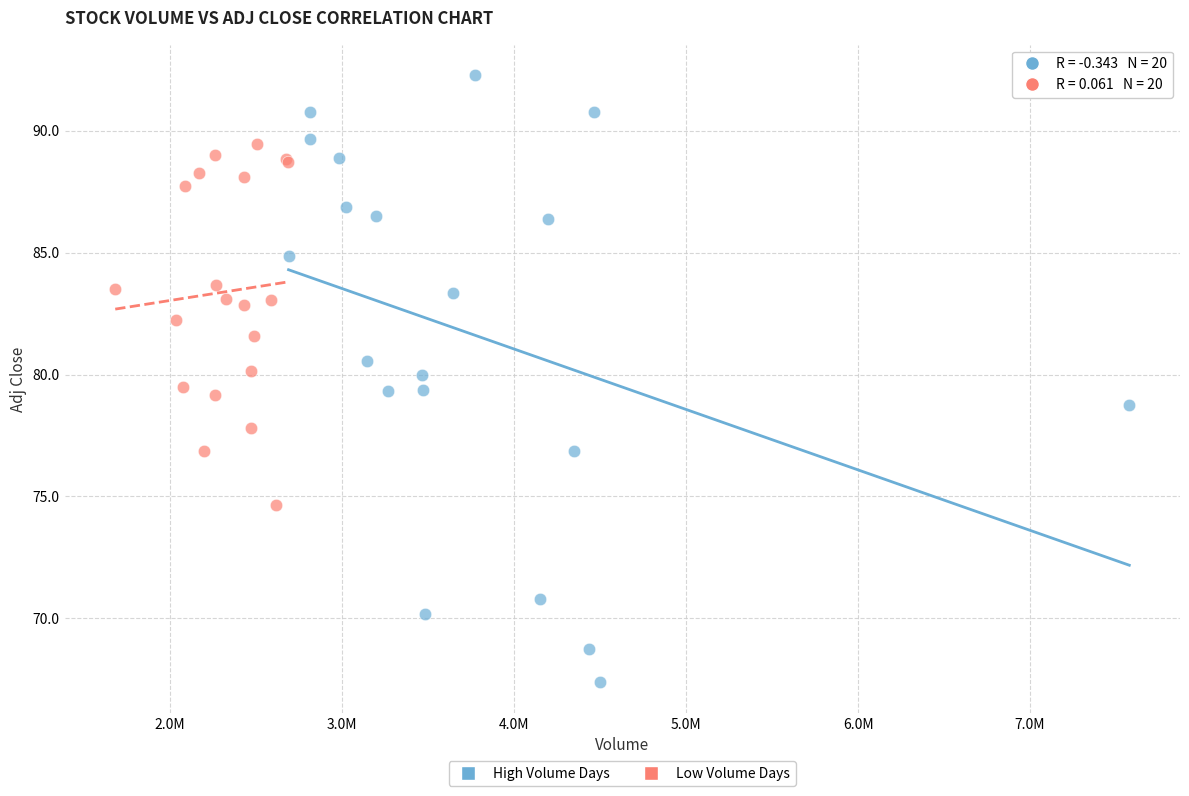

Which series has the widest spread of Y values?

High Volume Days